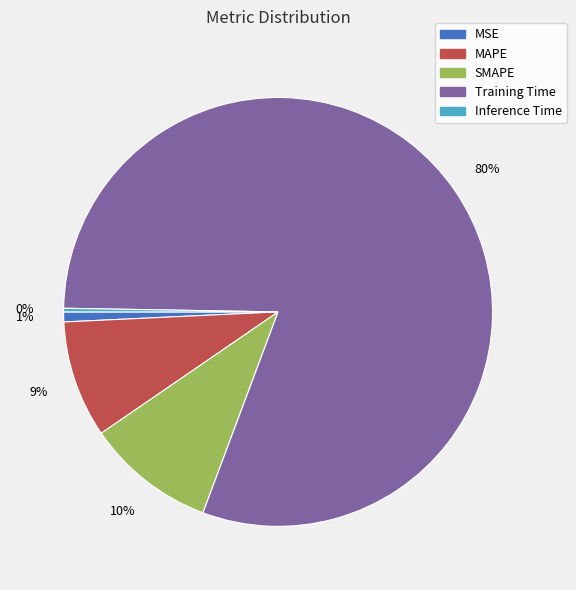

To the nearest percent, what is the average slice percentage?

20%